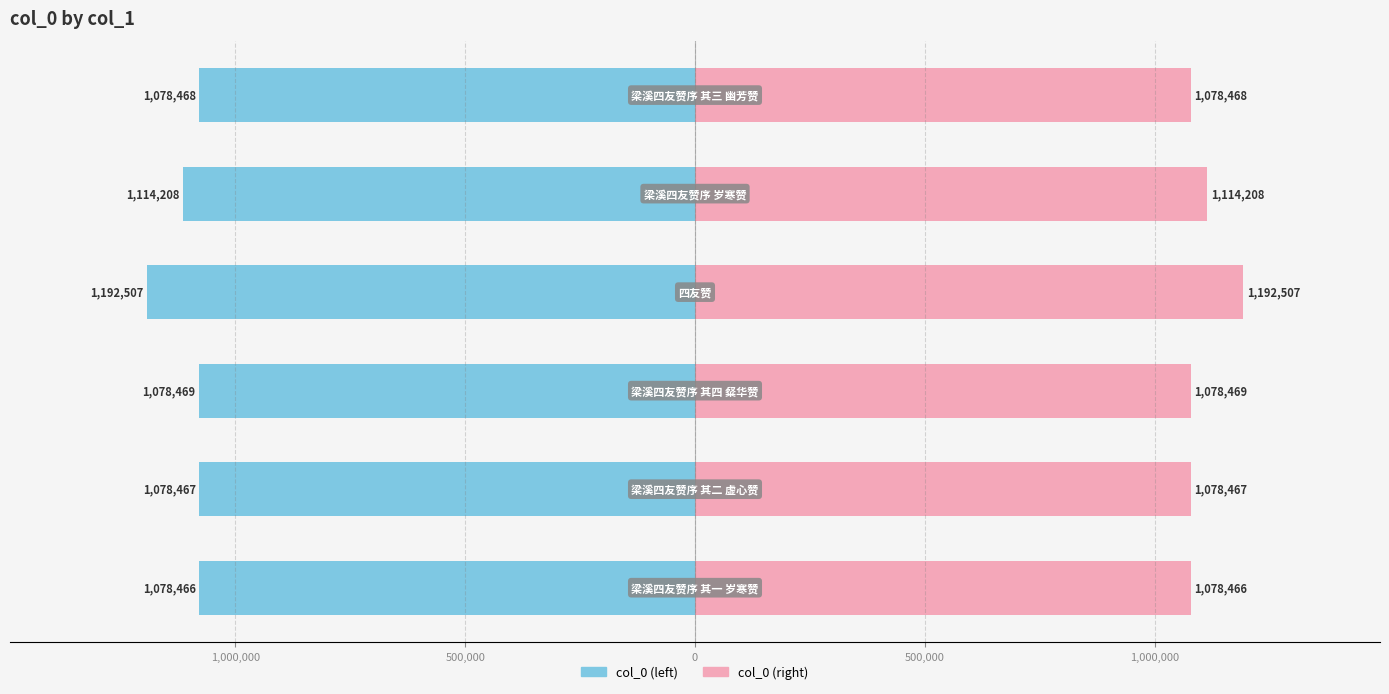

Is it true that col_0 (right) equals 264689 at 500,000?

False